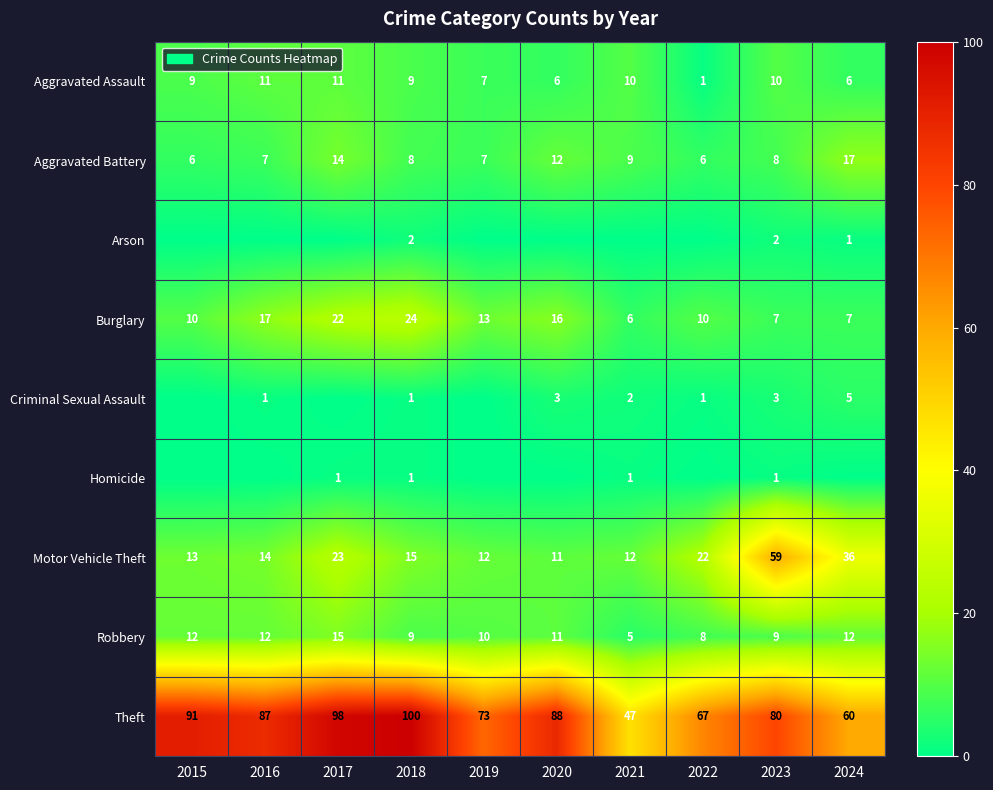

True or false: Aggravated Assault has a value of 0 at 2022.

False